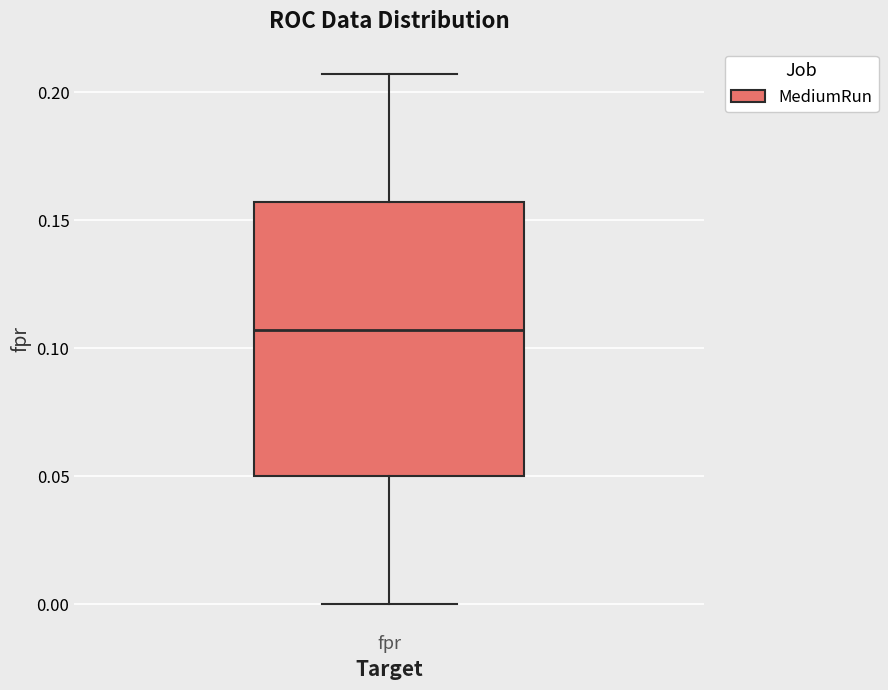

Where does the upper whisker of the box for fpr end on the y-axis? The values are not printed on the chart, so give them approximately, as read against the axis.

0.205